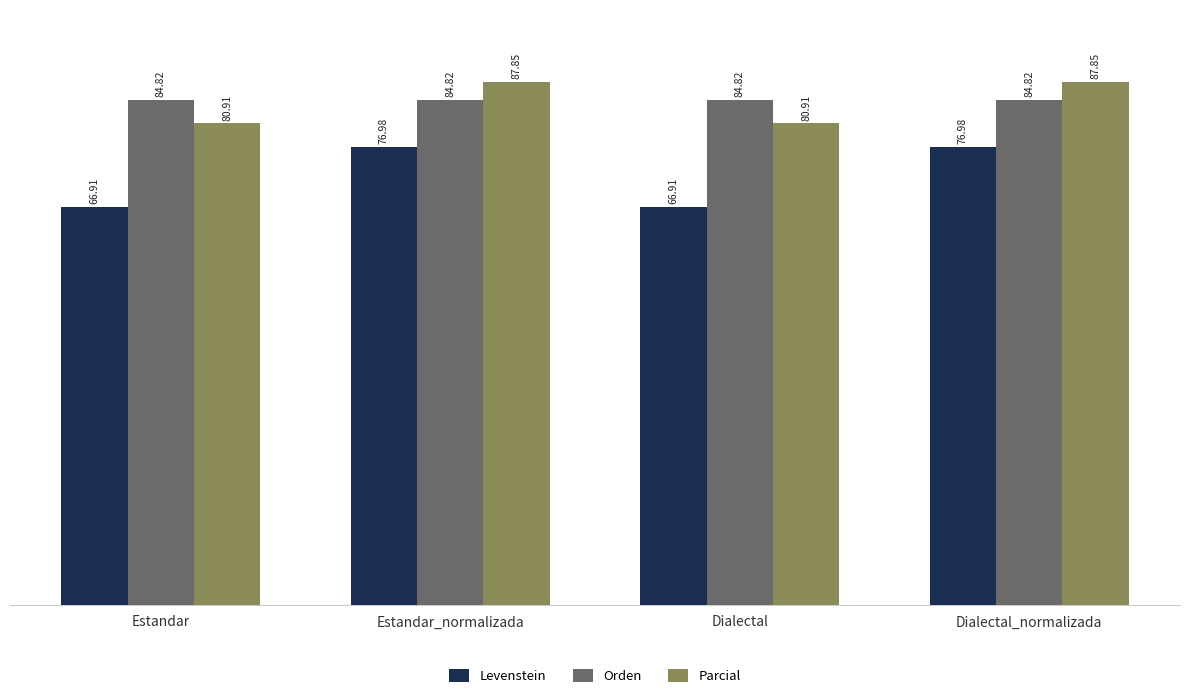

Rank the series at Estandar from lowest to highest value.

Levenstein, Parcial, Orden